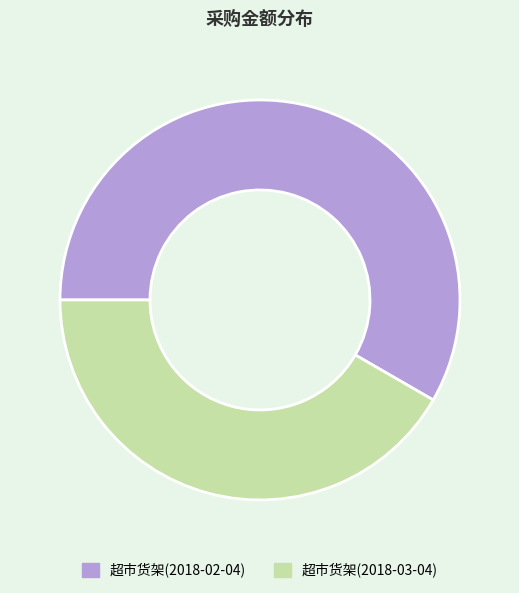

Rank the categories by value from highest to lowest.

超市货架(2018-02-04), 超市货架(2018-03-04)